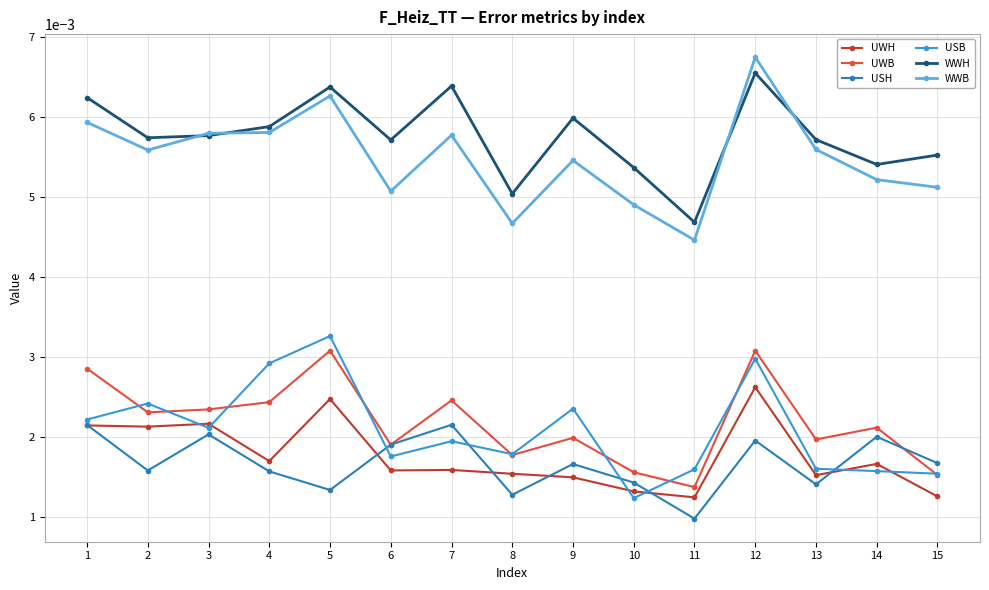

Where is the first local minimum for USH?

2